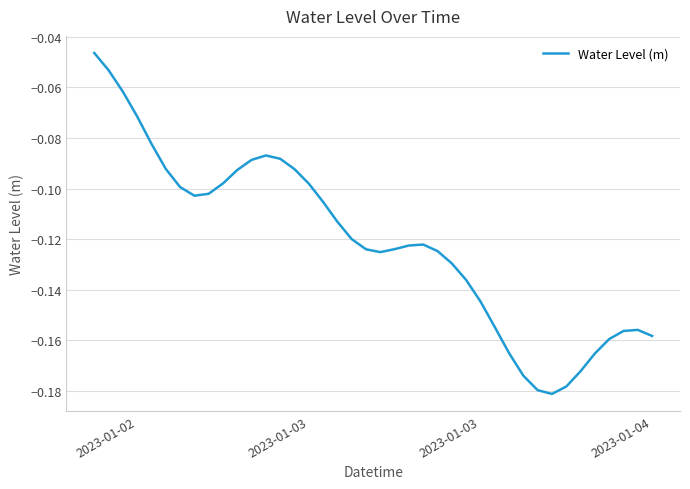

Does the chart have visible grid lines?

Yes